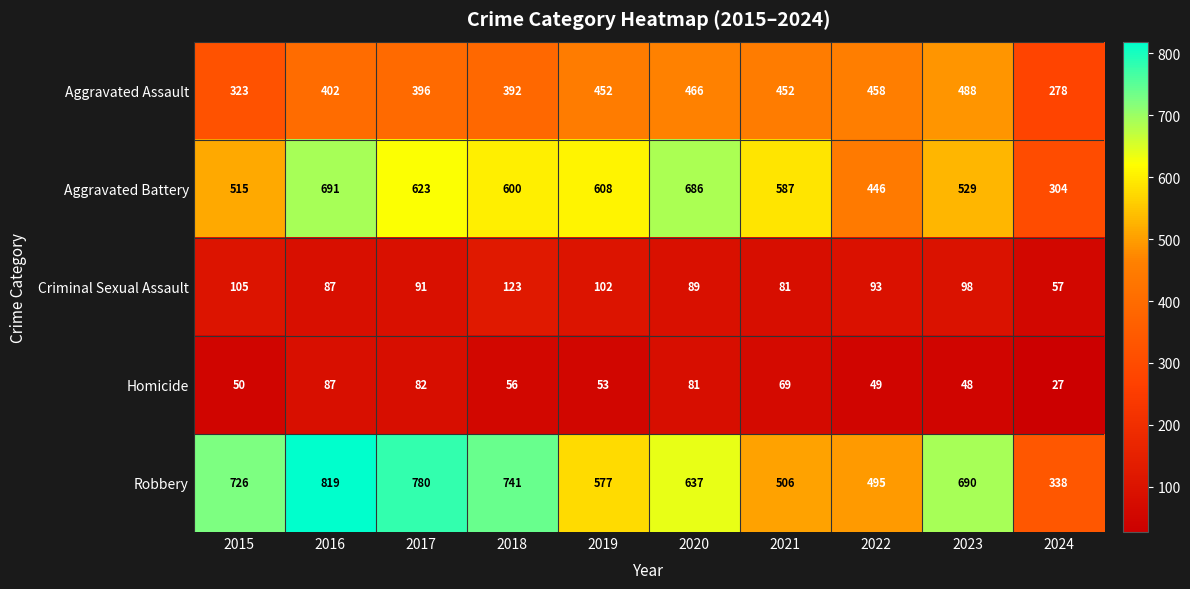

True or false: Criminal Sexual Assault has a value of 185 at 2018.

False